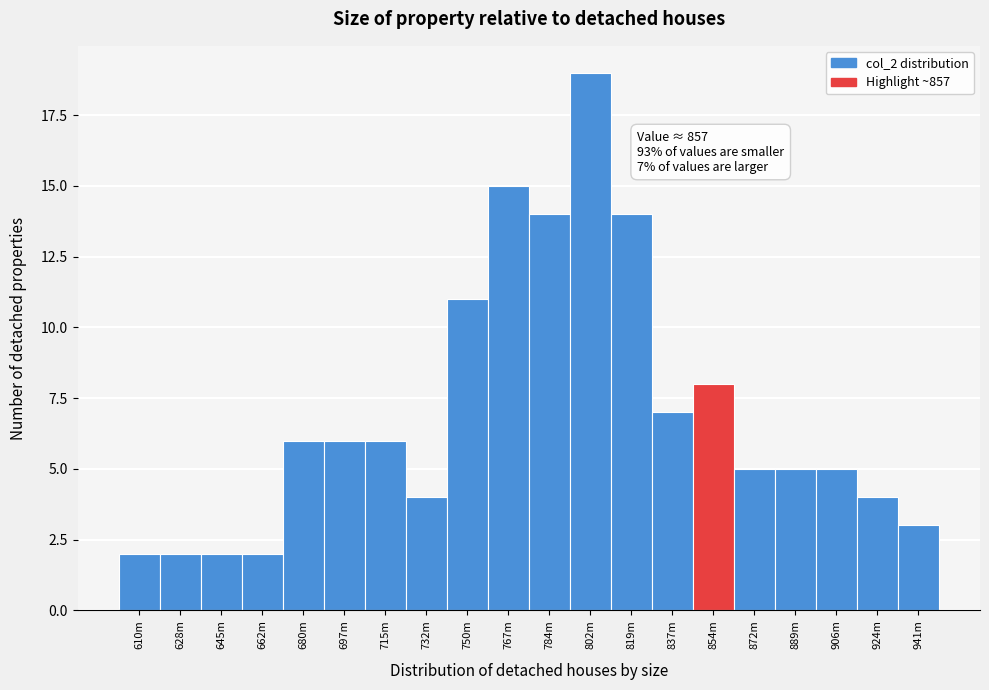

Reading right to left, transcribe all the data shown in this chart.

3	4	5	5	5	8	7	14	19	14	15	11	4	6	6	6	2	2	2	2